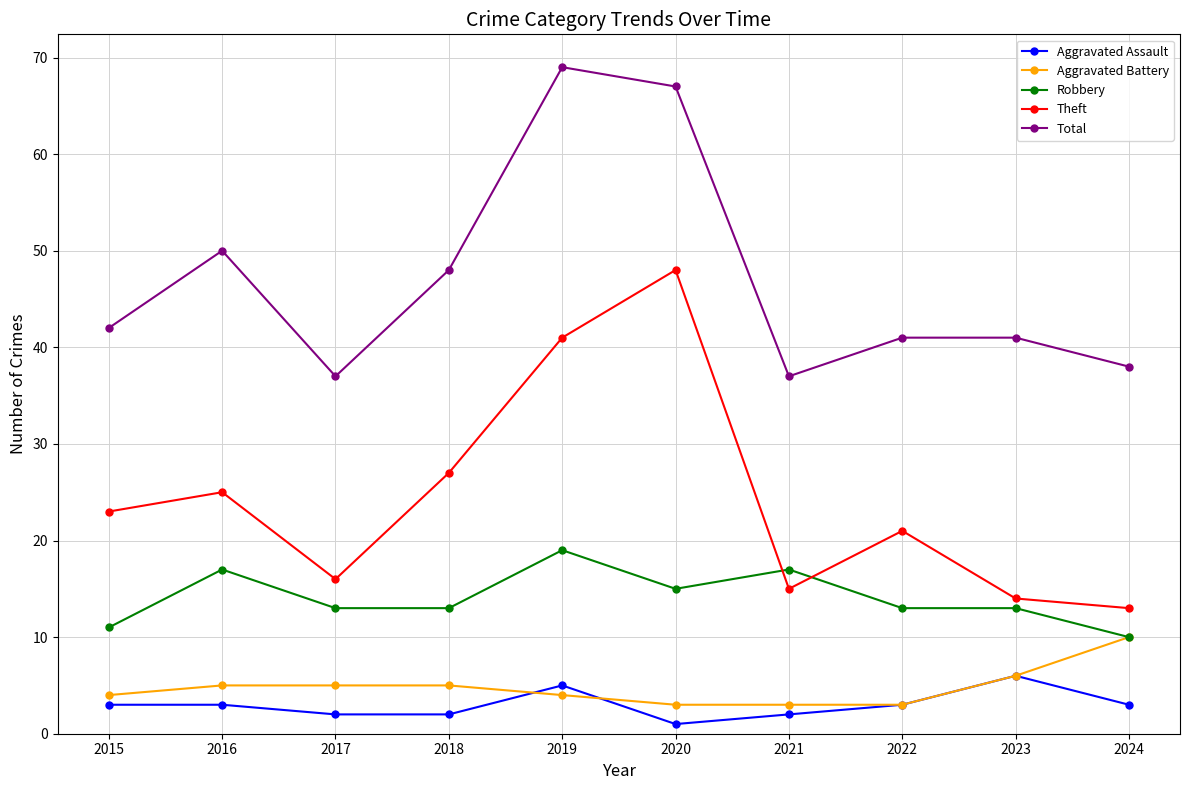

How many lines are shown in the chart?

5